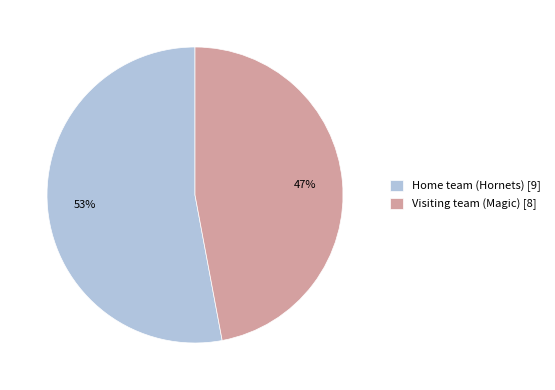

Is it true that Visiting team (Magic) is 35% of the pie?

False